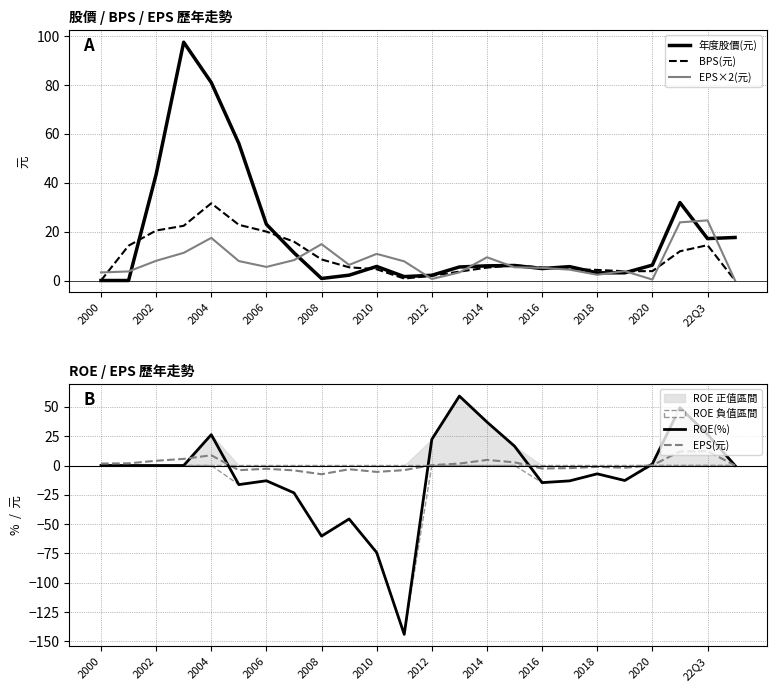

Is it true that EPS×2(元) equals 2.3 at 2018?

True